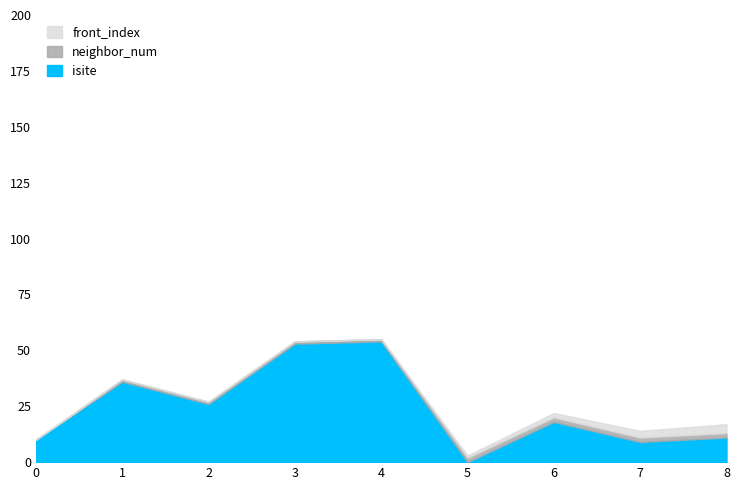

True or false: front_index and neighbor_num intersect in this chart.

False